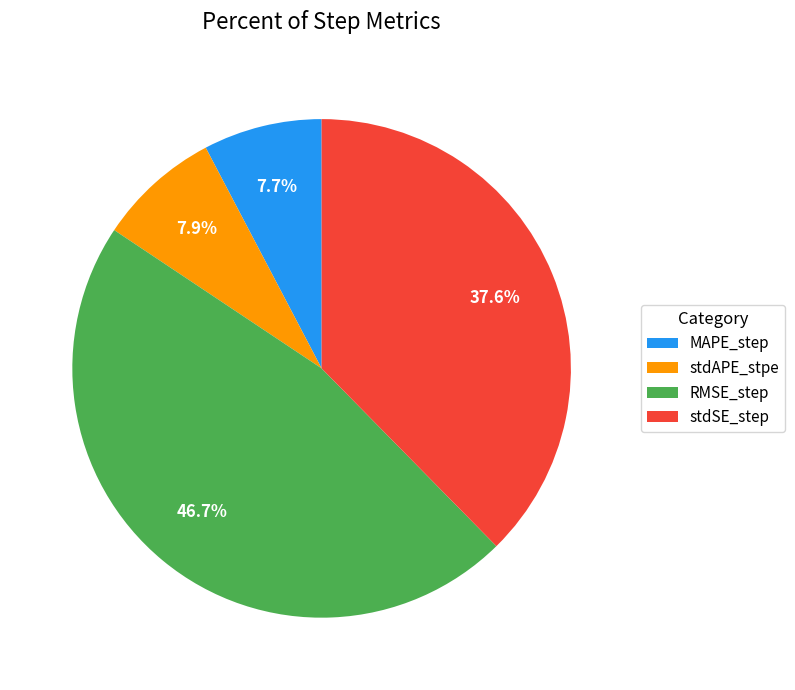

Is there a majority slice in this chart?

No